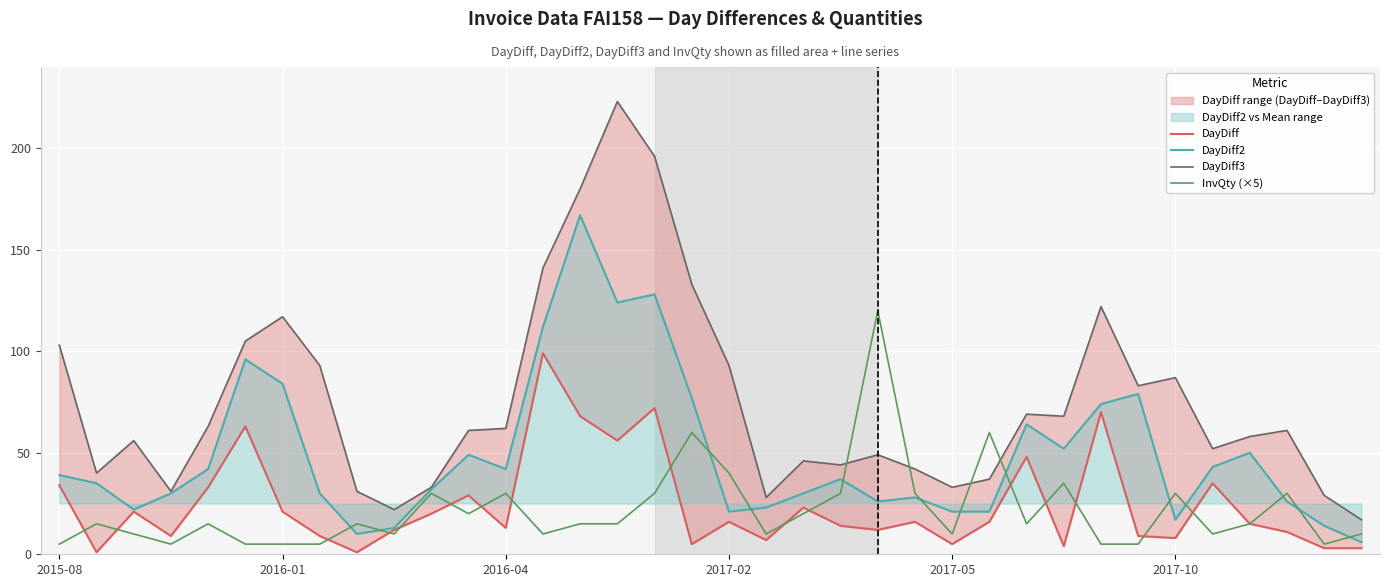

At which label is DayDiff2 closest to 86?

2016-01